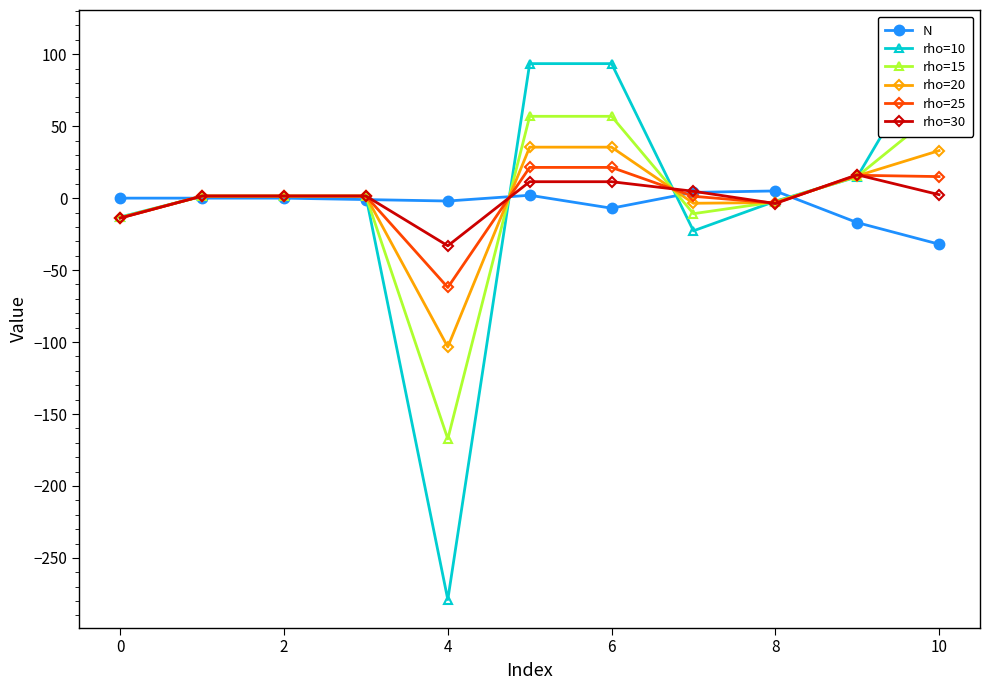

True or false: N has a value of 0.0 at 0.

True